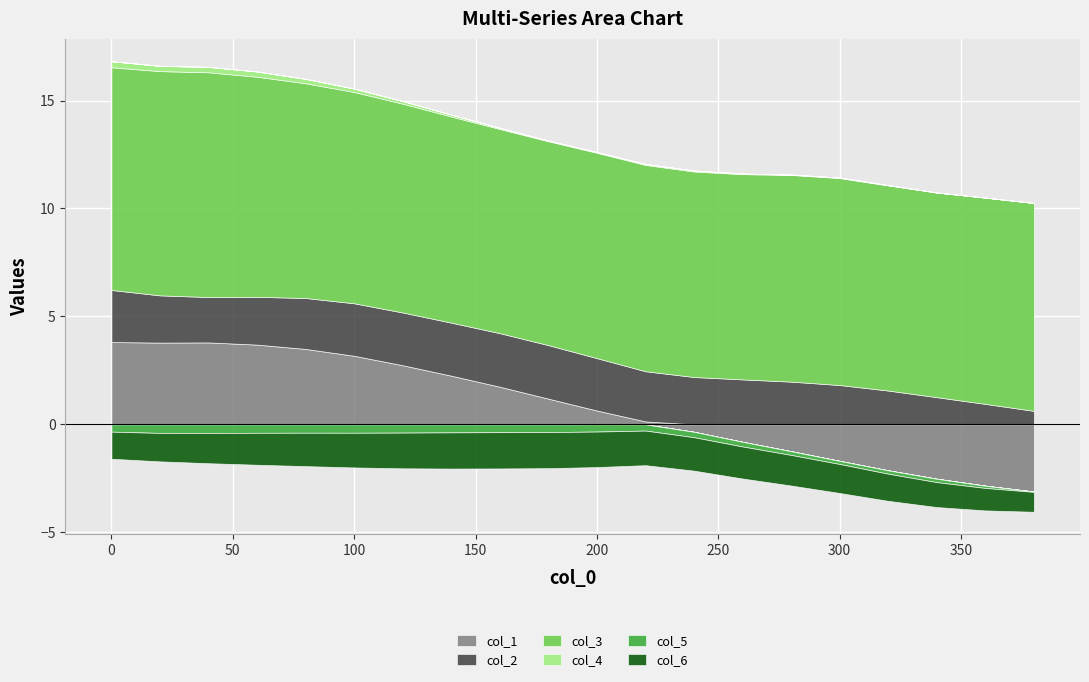

Rank the categories by col_4 value from lowest to highest.

360, 340, 380, 320, 280, 300, 260, 180, 200, 240, 220, 160, 140, 120, 100, 80, 60, 20, 40, 0